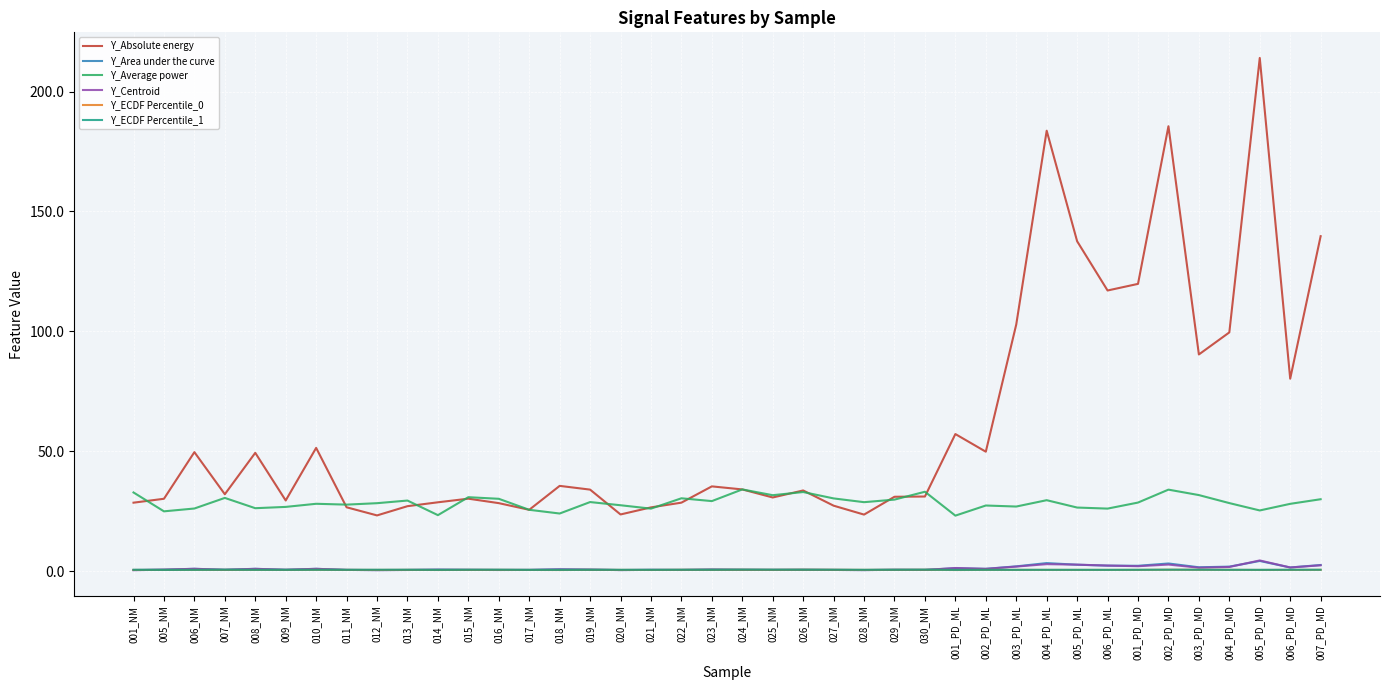

Which series changed the most between 007_NM and 021_NM?

Y_Absolute energy